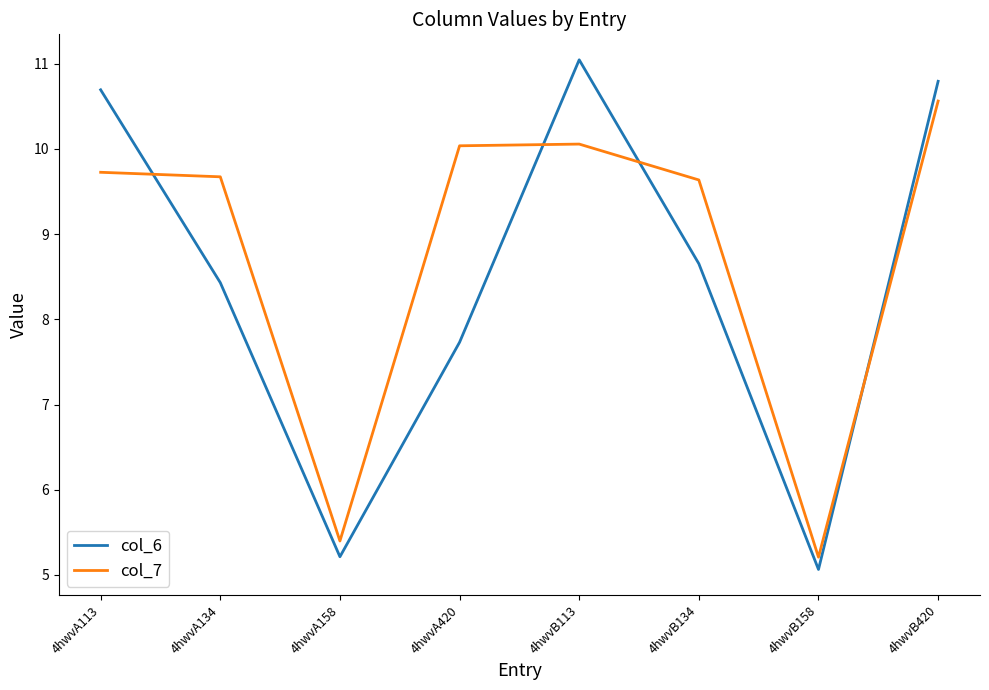

True or false: col_6 and col_7 cross at least once.

True